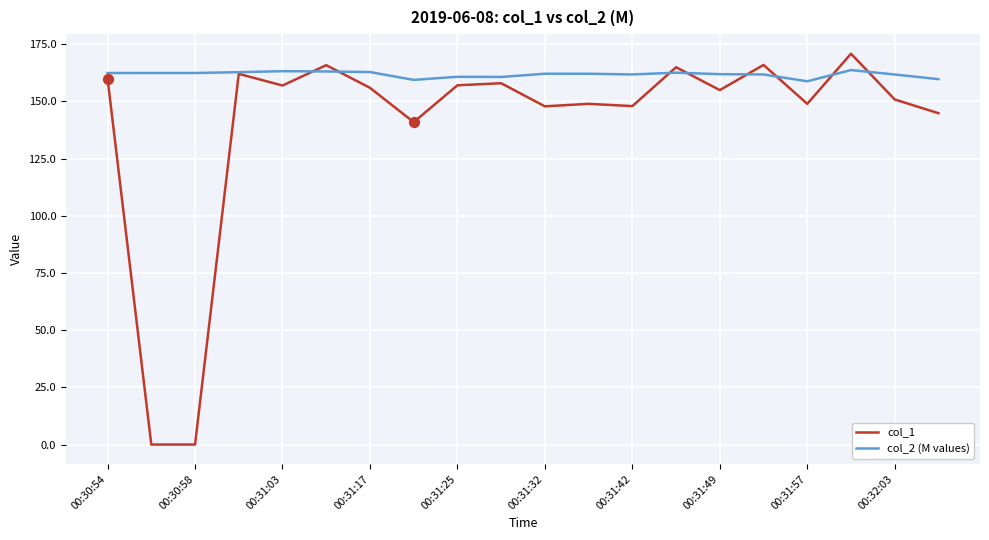

Which series has the largest range (max minus min)?

col_1